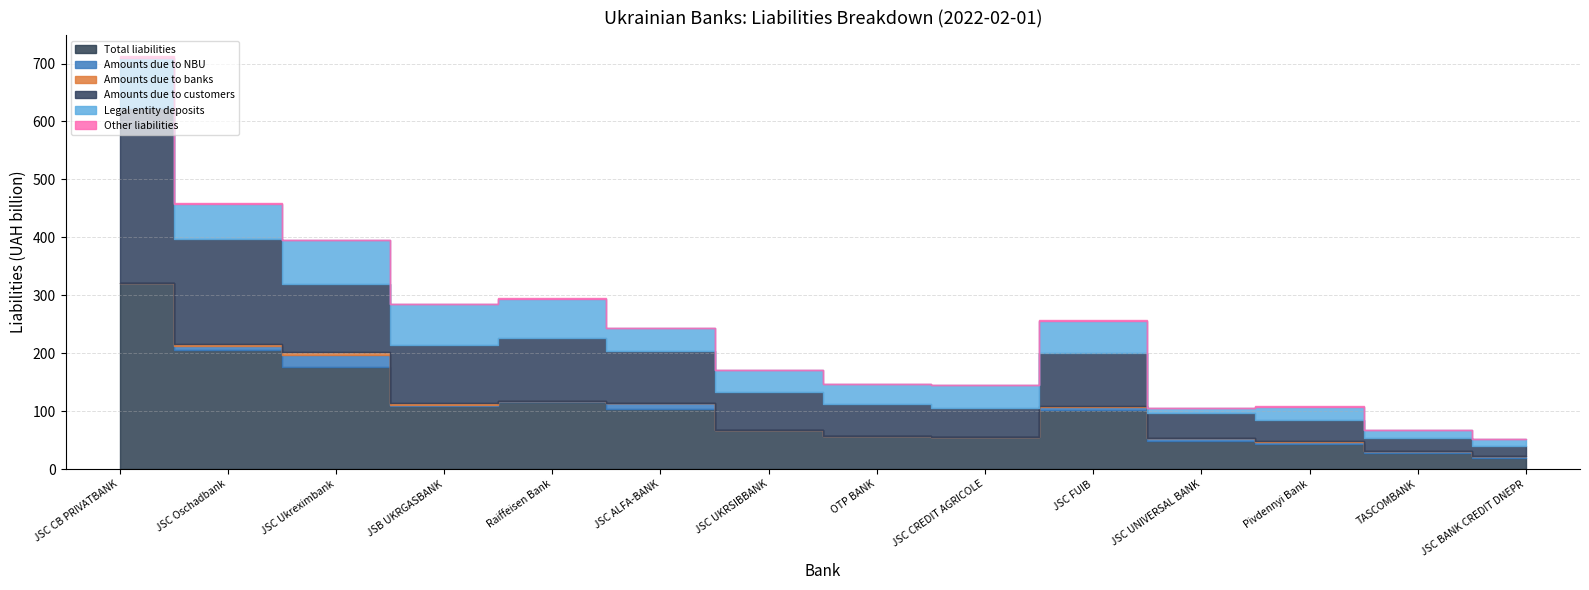

At which label does Amounts due to banks first exceed 417317?

JSC Oschadbank